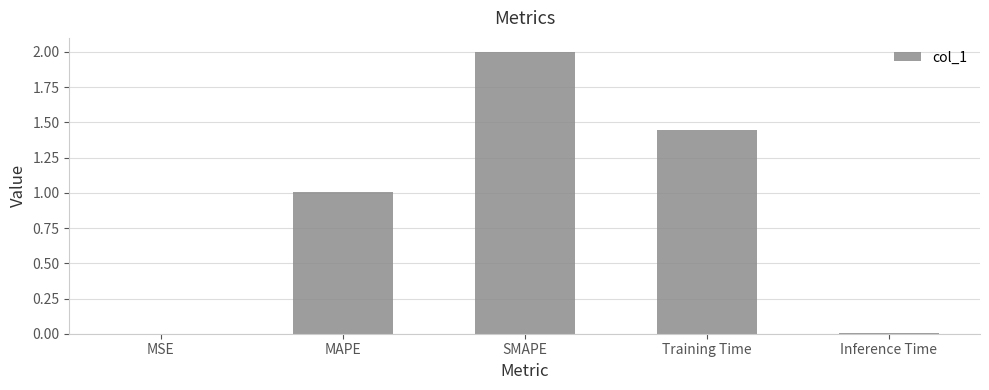

Which has a higher value, MAPE or MSE?

MAPE